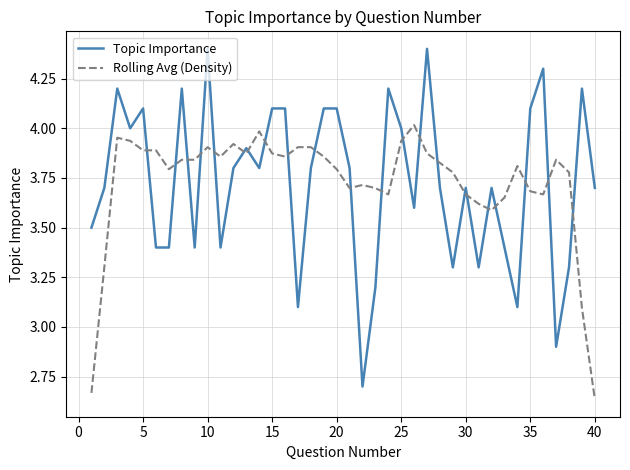

True or false: Rolling Avg (Density) and Topic Importance intersect in this chart.

True